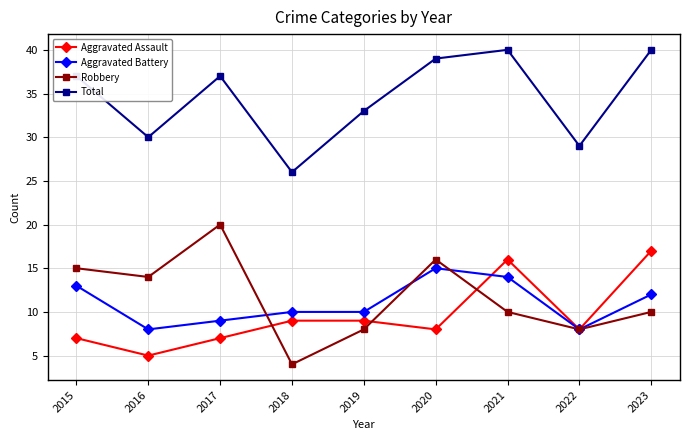

Is it true that Aggravated Assault equals 2 at 2022?

False